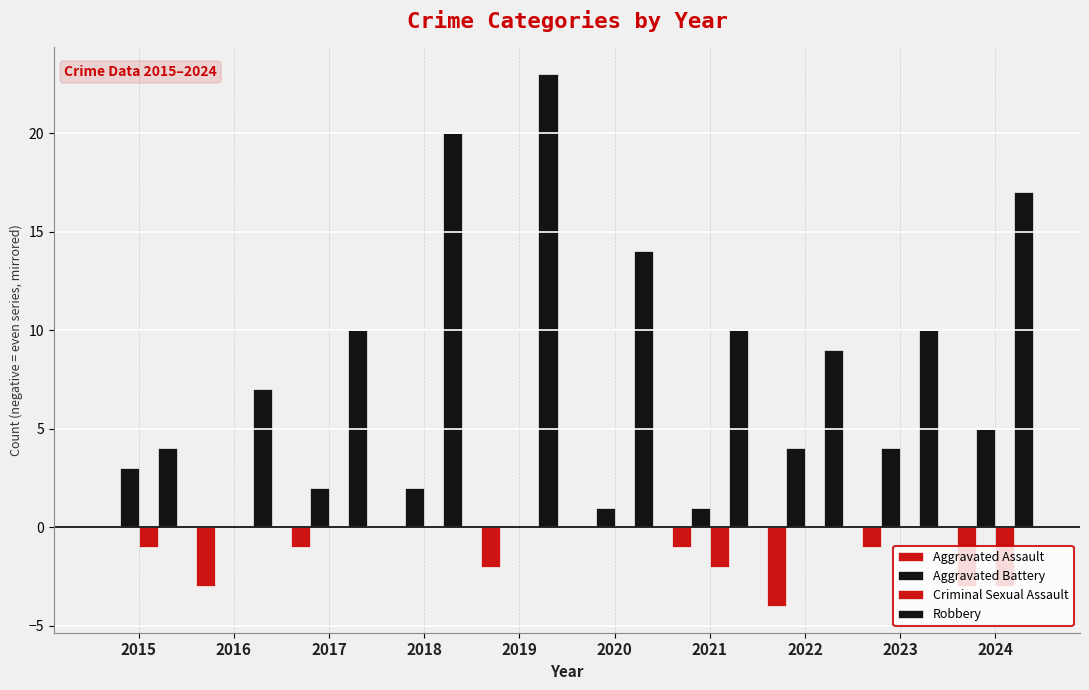

Does the chart contain stacked bars?

No